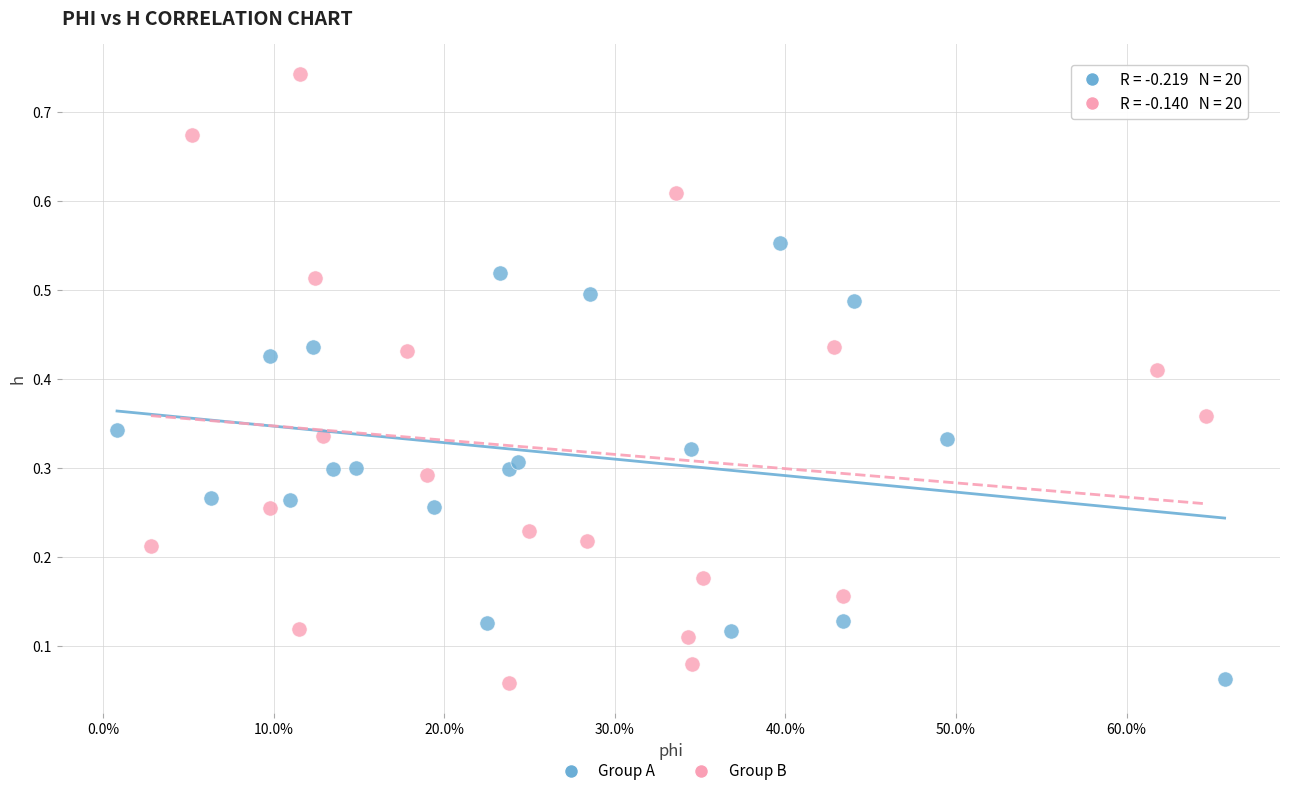

Which series reaches the maximum Y coordinate?

Group B